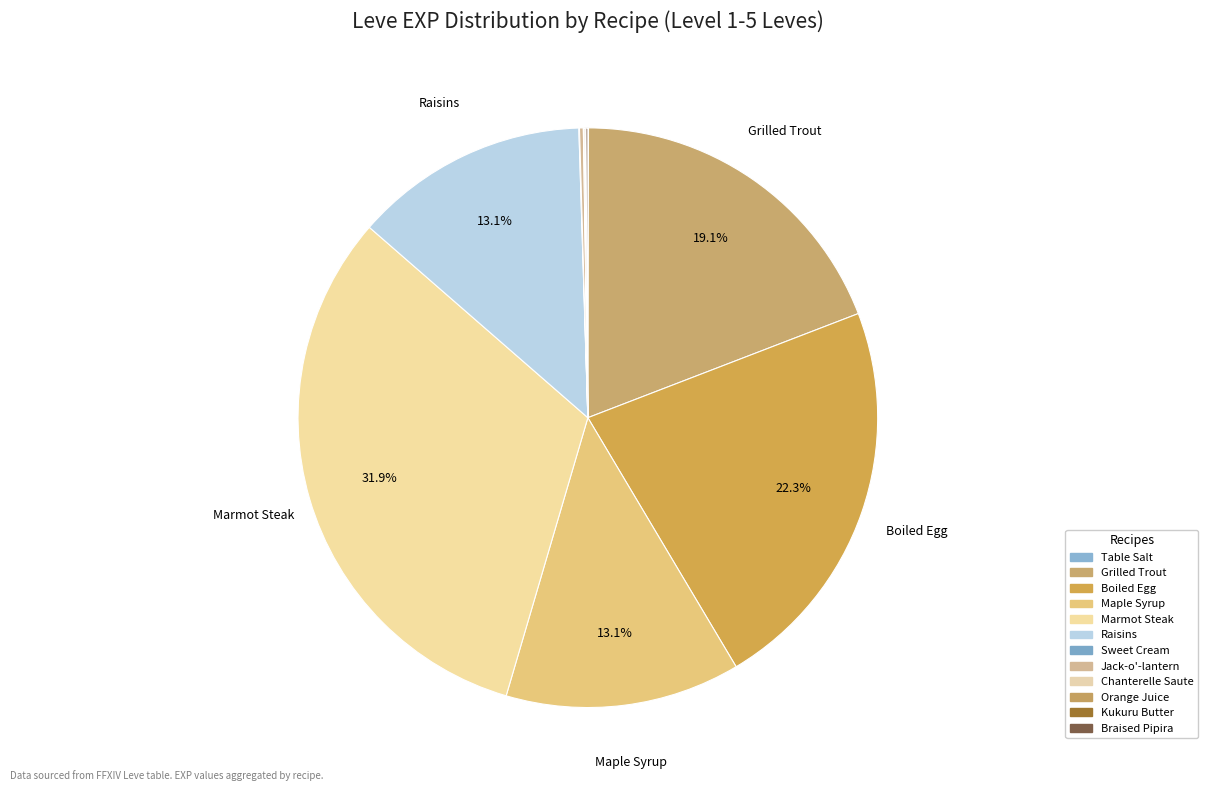

Which category has the biggest portion of the pie?

Marmot Steak